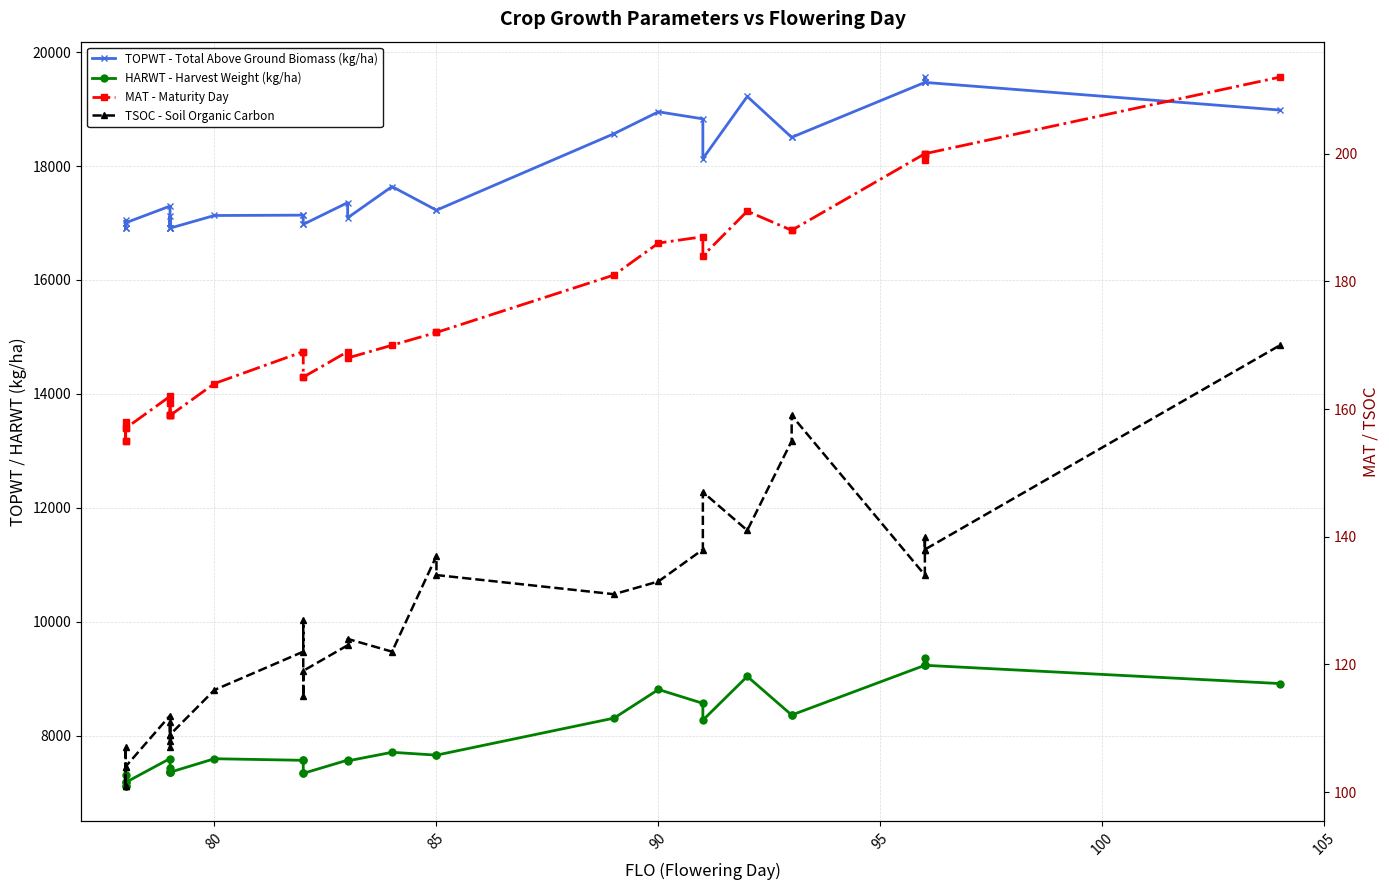

True or false: MAT - Maturity Day and TSOC - Soil Organic Carbon cross at least once.

False